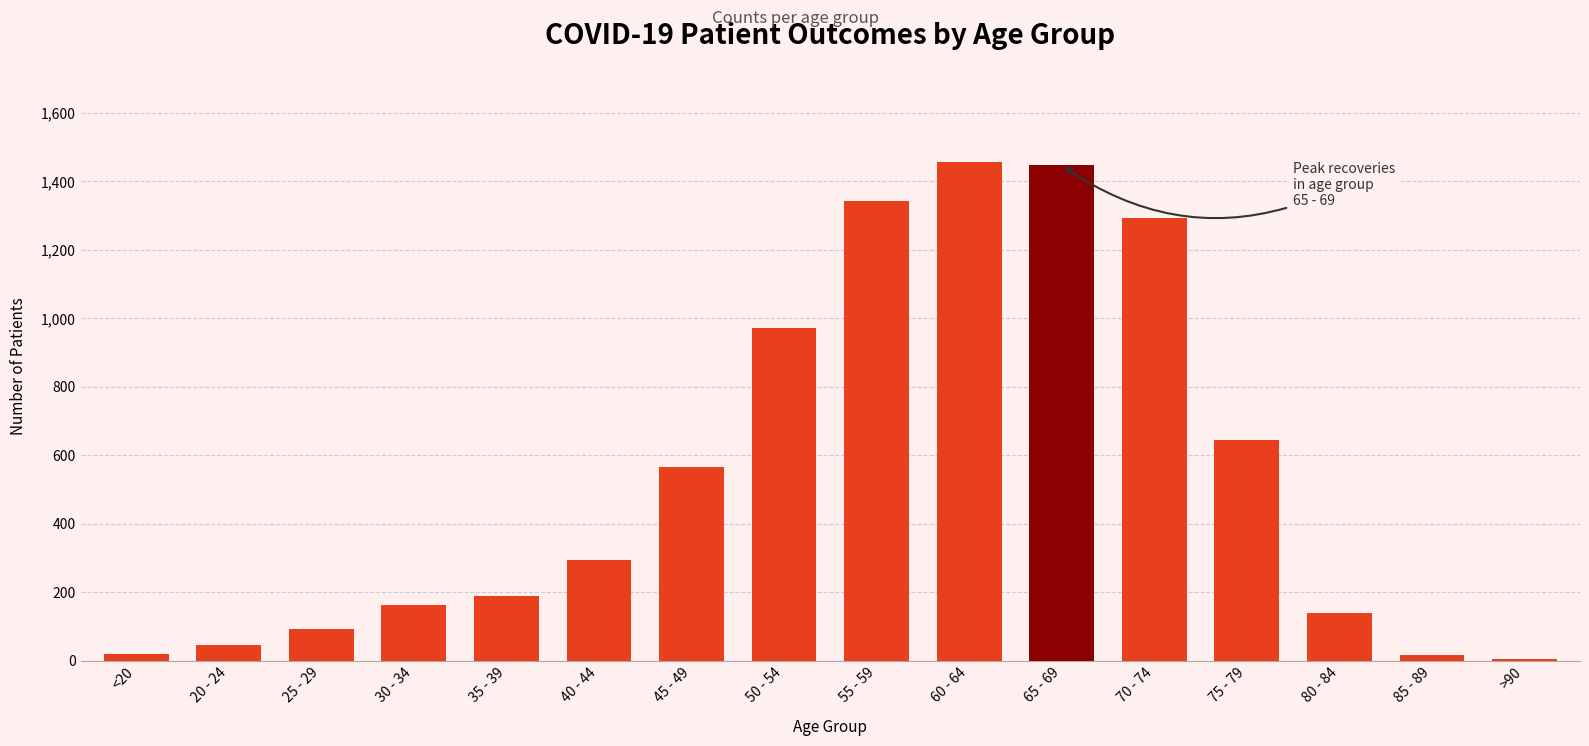

What is the greatest value displayed?

1458